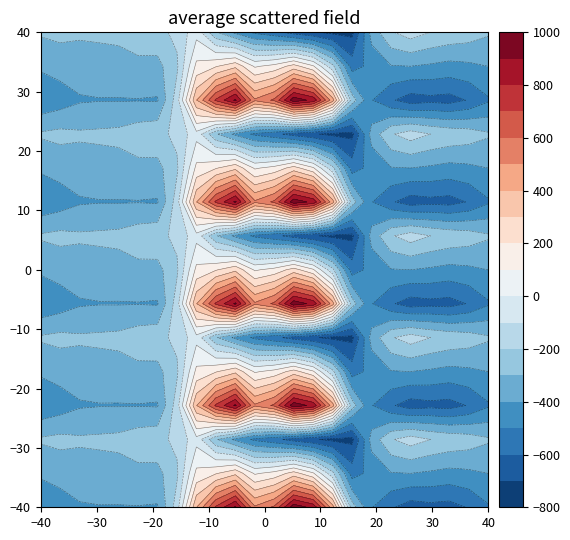

Reading right to left, list all the values displayed in this chart.

0.0: -511.3	-592.3	-638.4	-629.9	-649.2	-586.7	-494.8	-250.9	443.0	870.3	962.7	619.4	516.0	916.2	716.9	395.3	-150.1	-408.0	-403.8	-404.9	-404.4	-410.3	-449.5	-482.0
0.1: -399.4	-419.9	-432.4	-414.5	-400.2	-405.4	-466.6	-547.3	-173.1	113.7	241.5	134.6	87.0	274.1	191.1	125.2	-217.1	-332.2	-325.7	-339.6	-342.7	-347.9	-361.1	-384.6
0.2: -287.5	-247.4	-226.4	-199.2	-151.0	-210.0	-362.4	-726.6	-725.8	-687.4	-640.4	-571.2	-520.6	-423.5	-288.5	-35.3	-176.6	-228.8	-245.0	-274.4	-281.0	-285.5	-272.7	-287.1
1.0: -511.3	-592.3	-638.4	-629.9	-649.2	-586.7	-494.8	-250.9	443.0	870.3	962.7	619.4	516.0	916.2	716.9	395.3	-150.1	-408.0	-403.8	-404.9	-404.4	-410.3	-449.5	-482.0
1.1: -399.4	-419.9	-432.4	-414.5	-400.2	-405.4	-466.6	-547.3	-173.1	113.7	241.5	134.6	87.0	274.1	191.1	125.2	-217.1	-332.2	-325.7	-339.6	-342.7	-347.9	-361.1	-384.6
1.2: -287.5	-247.4	-226.4	-199.2	-151.0	-210.0	-362.4	-726.6	-725.8	-687.4	-640.4	-571.2	-520.6	-423.5	-288.5	-35.3	-176.6	-228.8	-245.0	-274.4	-281.0	-285.5	-272.7	-287.1
2.0: -511.3	-592.3	-638.4	-629.9	-649.2	-586.7	-494.8	-250.9	443.0	870.3	962.7	619.4	516.0	916.2	716.9	395.3	-150.1	-408.0	-403.8	-404.9	-404.4	-410.3	-449.5	-482.0
2.1: -399.4	-419.9	-432.4	-414.5	-400.2	-405.4	-466.6	-547.3	-173.1	113.7	241.5	134.6	87.0	274.1	191.1	125.2	-217.1	-332.2	-325.7	-339.6	-342.7	-347.9	-361.1	-384.6
2.2: -287.5	-247.4	-226.4	-199.2	-151.0	-210.0	-362.4	-726.6	-725.8	-687.4	-640.4	-571.2	-520.6	-423.5	-288.5	-35.3	-176.6	-228.8	-245.0	-274.4	-281.0	-285.5	-272.7	-287.1
3.0: -511.3	-592.3	-638.4	-629.9	-649.2	-586.7	-494.8	-250.9	443.0	870.3	962.7	619.4	516.0	916.2	716.9	395.3	-150.1	-408.0	-403.8	-404.9	-404.4	-410.3	-449.5	-482.0
3.1: -399.4	-419.9	-432.4	-414.5	-400.2	-405.4	-466.6	-547.3	-173.1	113.7	241.5	134.6	87.0	274.1	191.1	125.2	-217.1	-332.2	-325.7	-339.6	-342.7	-347.9	-361.1	-384.6
3.2: -287.5	-247.4	-226.4	-199.2	-151.0	-210.0	-362.4	-726.6	-725.8	-687.4	-640.4	-571.2	-520.6	-423.5	-288.5	-35.3	-176.6	-228.8	-245.0	-274.4	-281.0	-285.5	-272.7	-287.1
4.0: -511.3	-592.3	-638.4	-629.9	-649.2	-586.7	-494.8	-250.9	443.0	870.3	962.7	619.4	516.0	916.2	716.9	395.3	-150.1	-408.0	-403.8	-404.9	-404.4	-410.3	-449.5	-482.0
4.1: -399.4	-419.9	-432.4	-414.5	-400.2	-405.4	-466.6	-547.3	-173.1	113.7	241.5	134.6	87.0	274.1	191.1	125.2	-217.1	-332.2	-325.7	-339.6	-342.7	-347.9	-361.1	-384.6
4.2: -287.5	-247.4	-226.4	-199.2	-151.0	-210.0	-362.4	-726.6	-725.8	-687.4	-640.4	-571.2	-520.6	-423.5	-288.5	-35.3	-176.6	-228.8	-245.0	-274.4	-281.0	-285.5	-272.7	-287.1